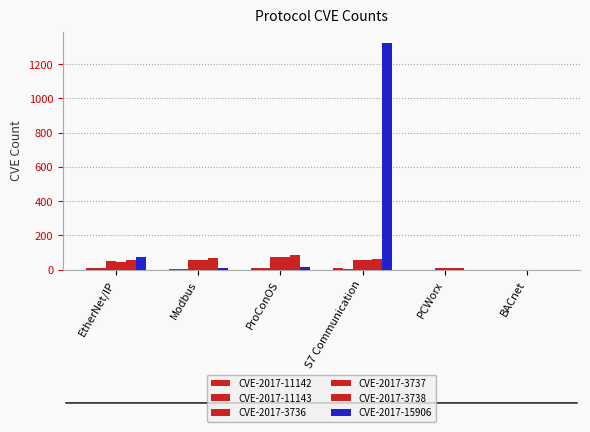

Are the bars grouped side by side (vs. stacked)?

Yes